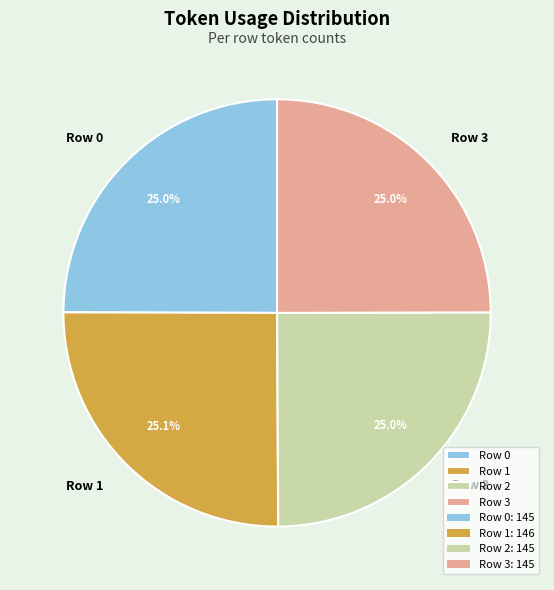

Is Row 0 the majority of the pie?

No